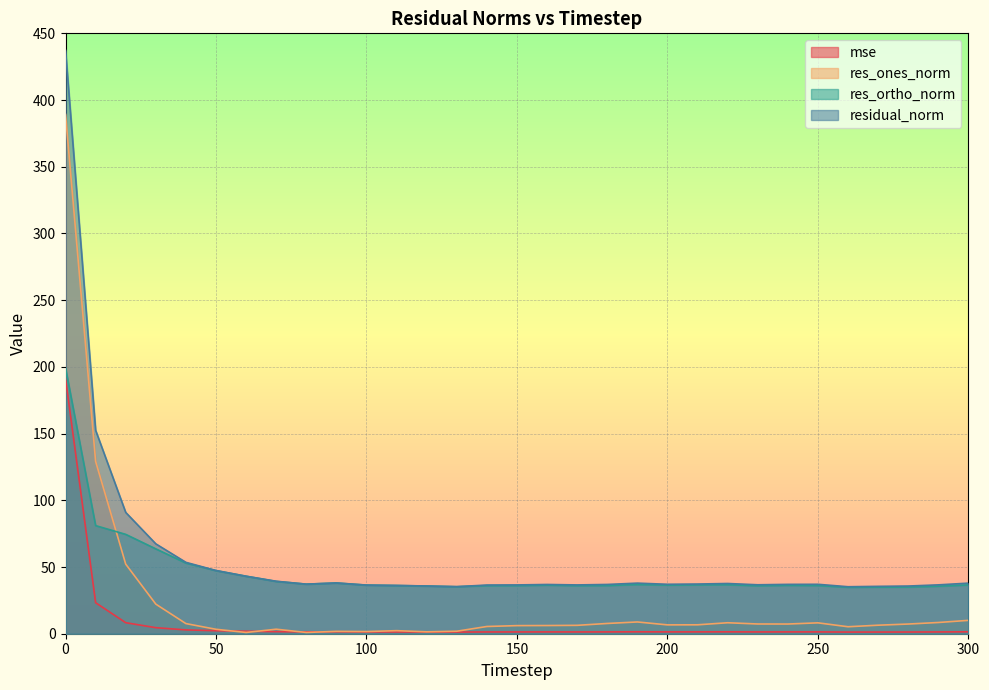

Reading left to right, transcribe all the data shown in this chart.

mse: 0=191.2	10=23.2	20=8.3	30=4.5	40=2.9	50=2.2	60=1.9	70=1.5	80=1.4	90=1.4	100=1.3	110=1.3	120=1.3	130=1.2	140=1.3	150=1.3	160=1.4	170=1.3	180=1.4	190=1.4	200=1.4	210=1.4	220=1.4	230=1.3	240=1.4	250=1.4	260=1.2	270=1.3	280=1.3	290=1.3	300=1.4
res_ones_norm: 0=389.2	10=129.2	20=52.2	30=22.2	40=7.6	50=3.3	60=0.9	70=3.4	80=0.9	90=1.8	100=1.6	110=2.3	120=1.4	130=1.9	140=5.4	150=6.1	160=6.1	170=6.3	180=7.7	190=8.8	200=6.6	210=6.7	220=8.2	230=7.3	240=7.3	250=8.2	260=5.2	270=6.4	280=7.3	290=8.4	300=10.0
res_ortho_norm: 0=199.3	10=81.0	20=74.5	30=63.6	40=53.0	50=47.3	60=43.1	70=39.2	80=37.2	90=38.0	100=36.4	110=36.1	120=35.7	130=35.2	140=36.1	150=36.1	160=36.4	170=36.0	180=36.1	190=36.9	200=36.5	210=36.6	220=36.7	230=35.9	240=36.3	250=36.1	260=34.8	270=34.9	280=35.0	290=35.6	300=36.6
residual_norm: 0=437.3	10=152.5	20=90.9	30=67.4	40=53.5	50=47.4	60=43.1	70=39.3	80=37.2	90=38.1	100=36.5	110=36.2	120=35.8	130=35.3	140=36.5	150=36.6	160=36.9	170=36.6	180=36.9	190=37.9	200=37.1	210=37.2	220=37.6	230=36.7	240=37.0	250=37.0	260=35.2	270=35.5	280=35.7	290=36.6	300=37.9